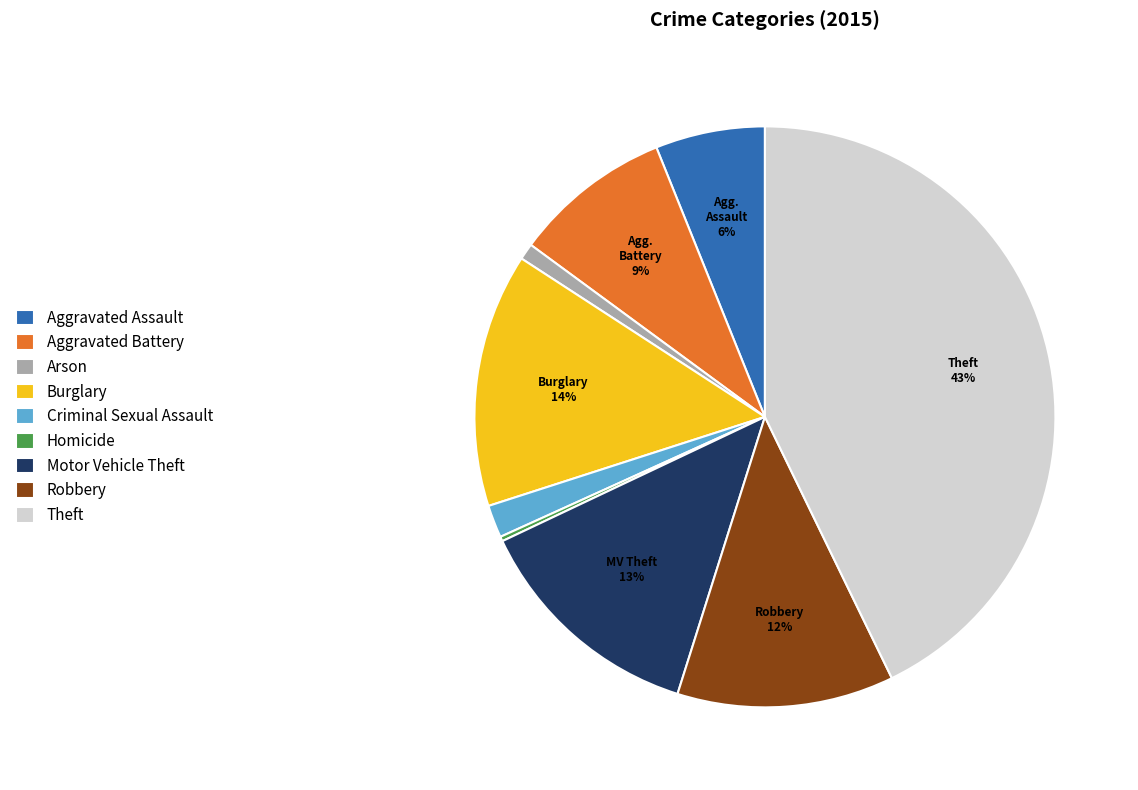

Is Criminal Sexual Assault the majority of the pie?

No